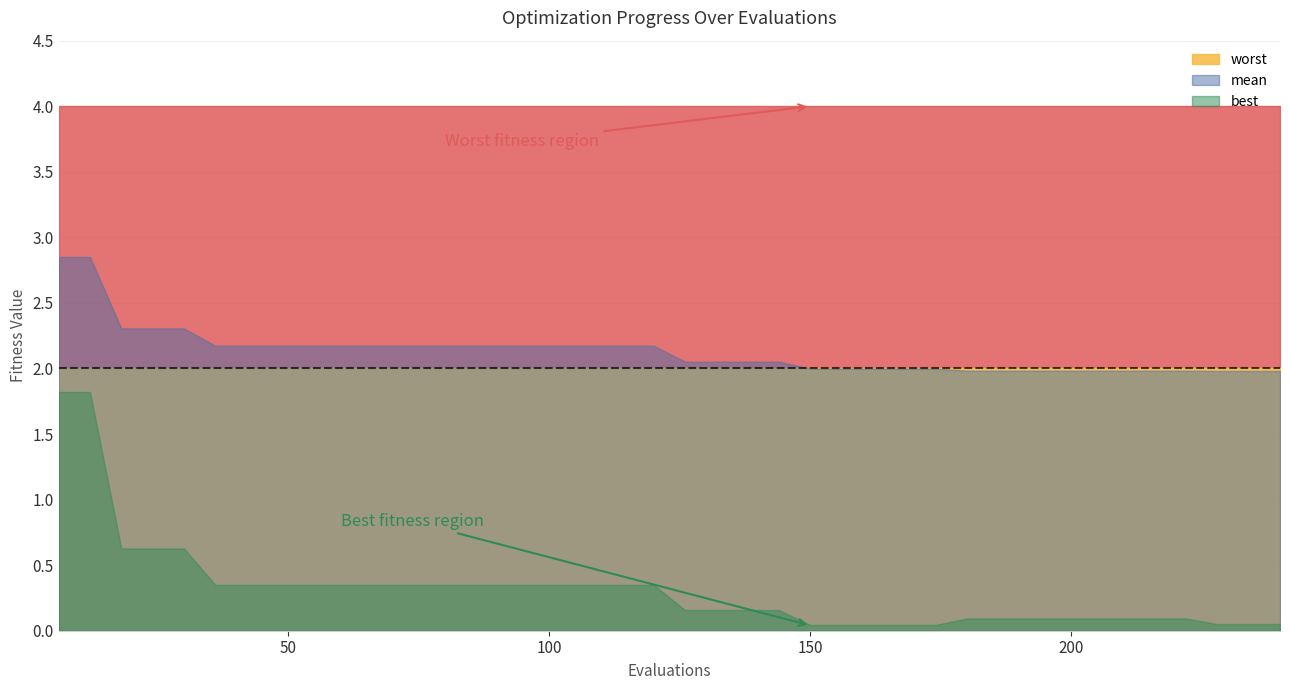

What is the greatest value displayed?

4.0